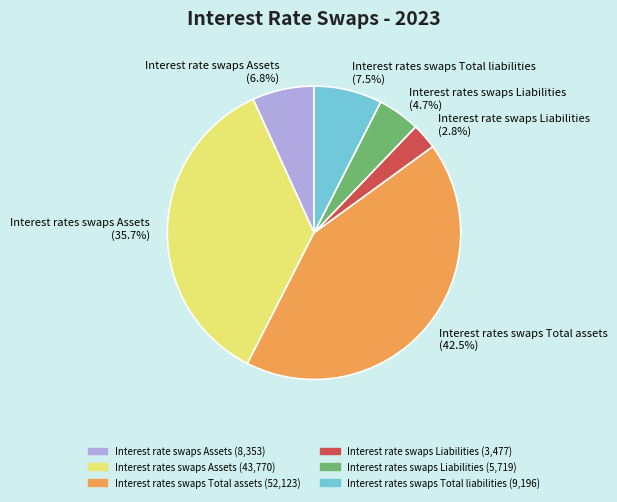

Which slice is the largest?

Interest rates swaps Total assets